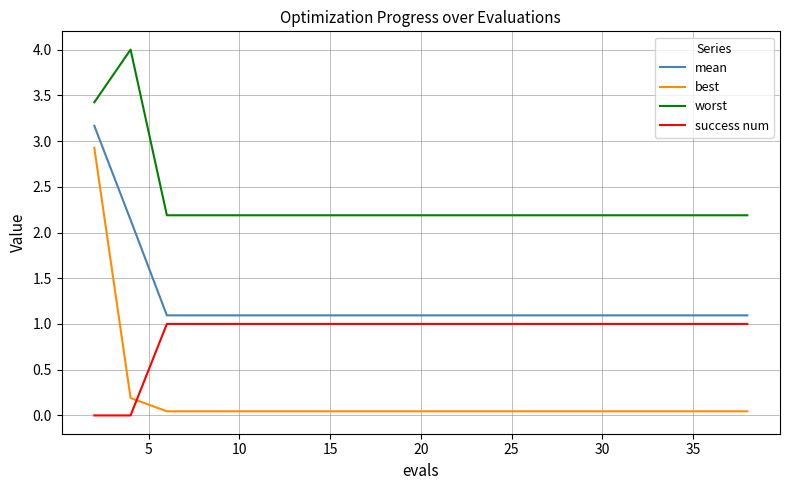

What is the highest value of the success num series?

1.0